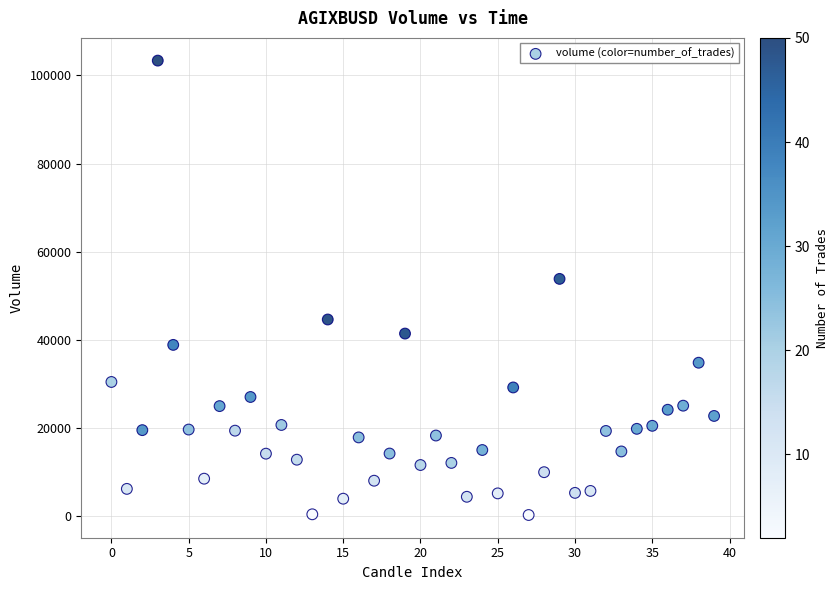

What Y value in the scatter plot is closest to 51801?

53825